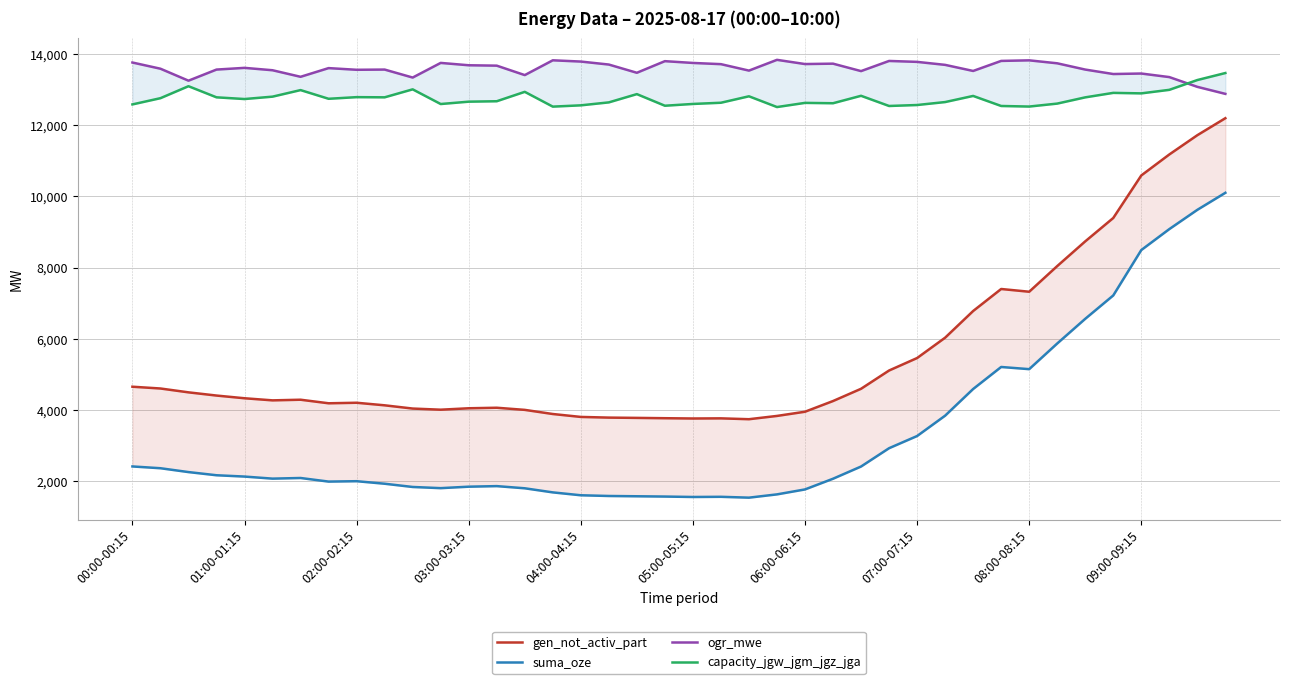

Which series has the widest spread of values?

suma_oze